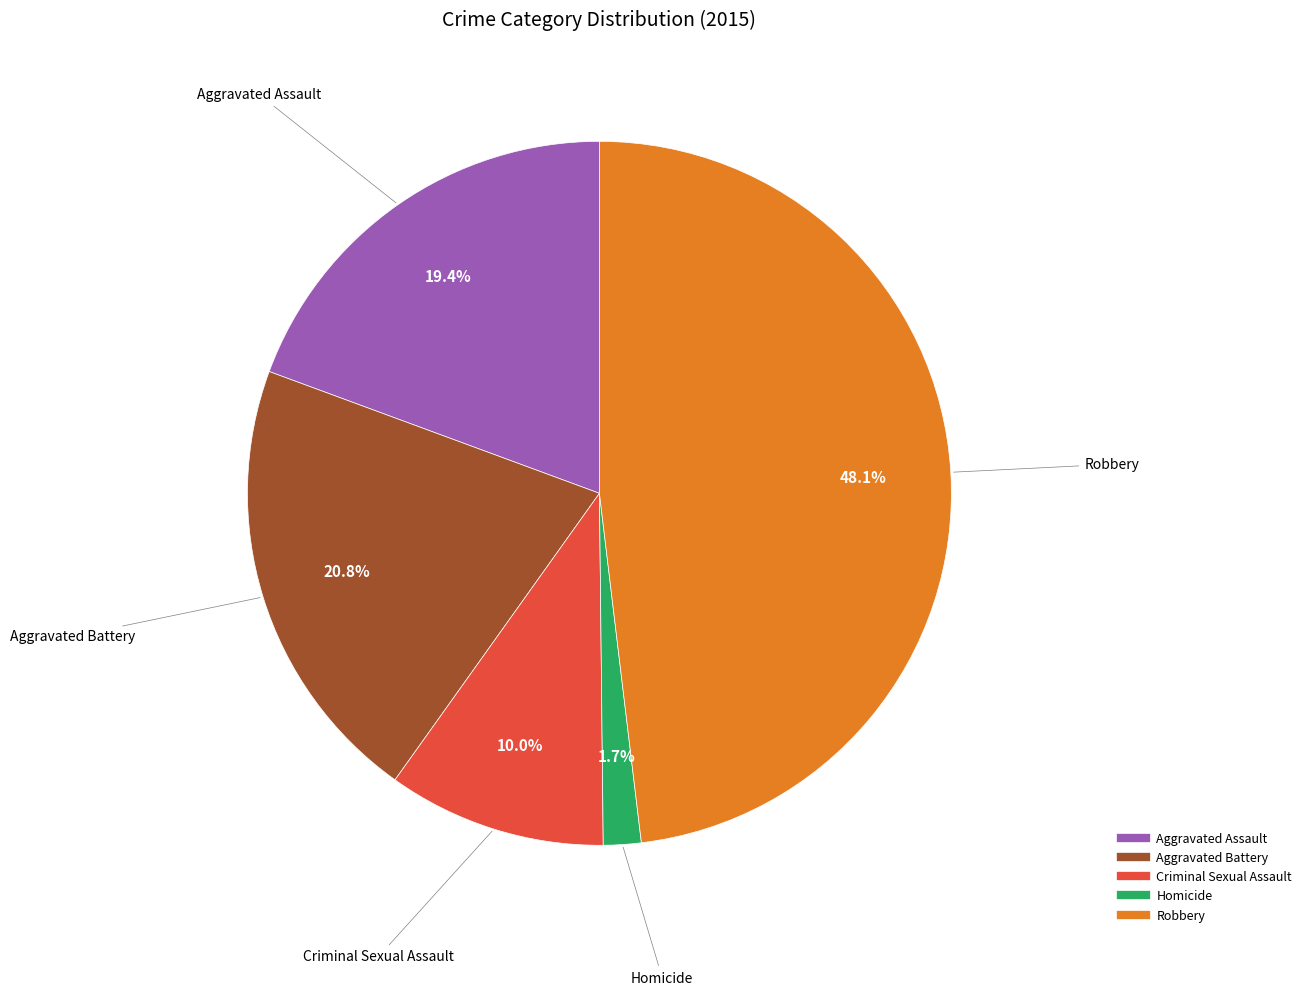

Does Aggravated Assault account for over 50% of the chart?

No